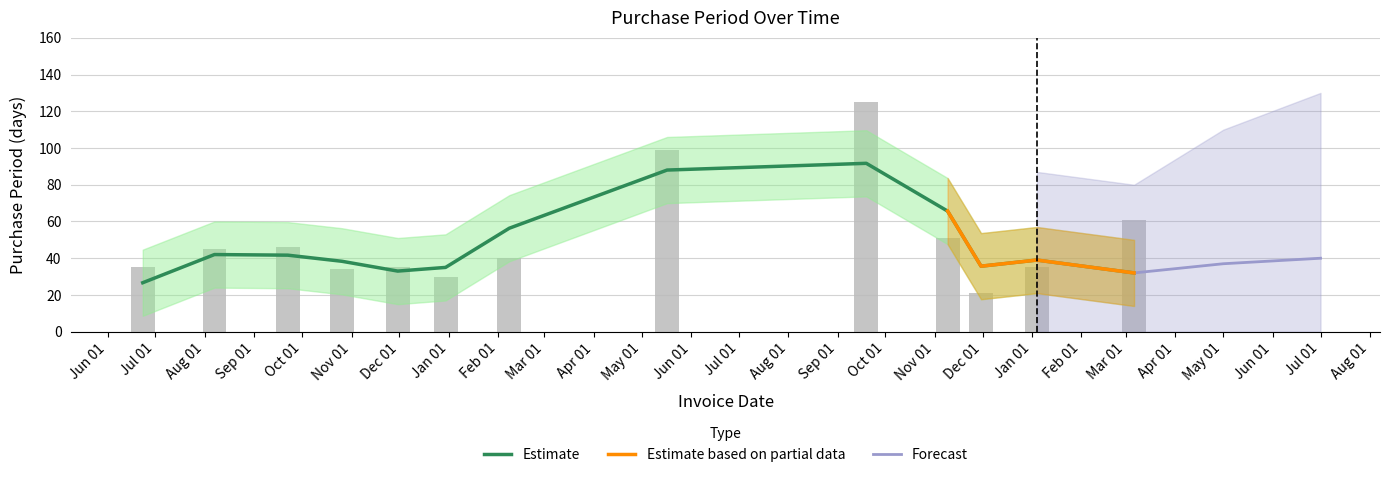

How many bars are there in total?

13